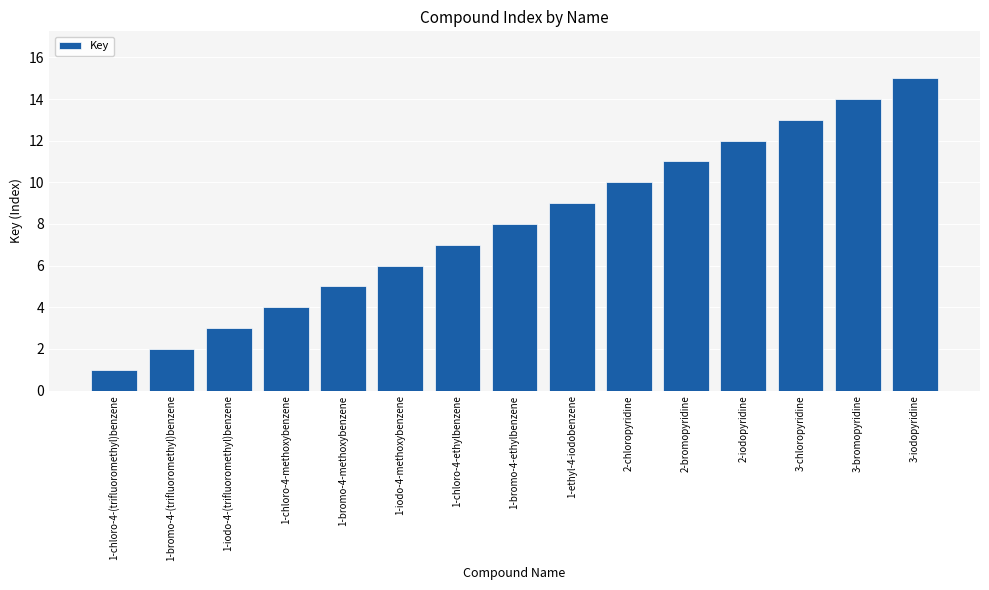

Is it true that the value at 2-bromopyridine is 3?

False